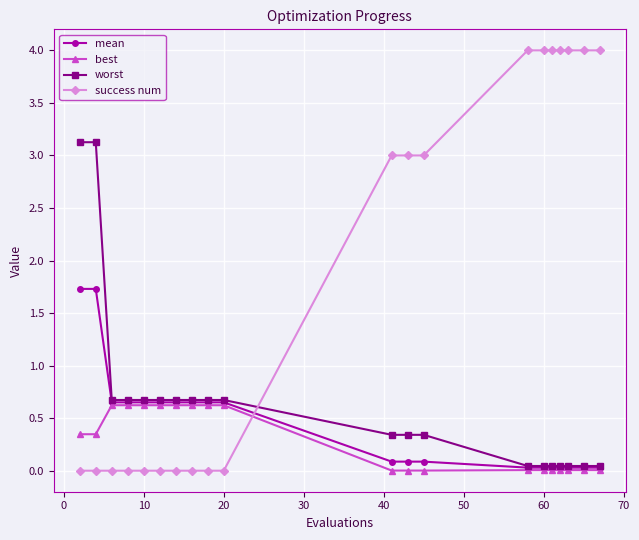

List the series in order of their peak value, lowest first.

best, mean, worst, success num